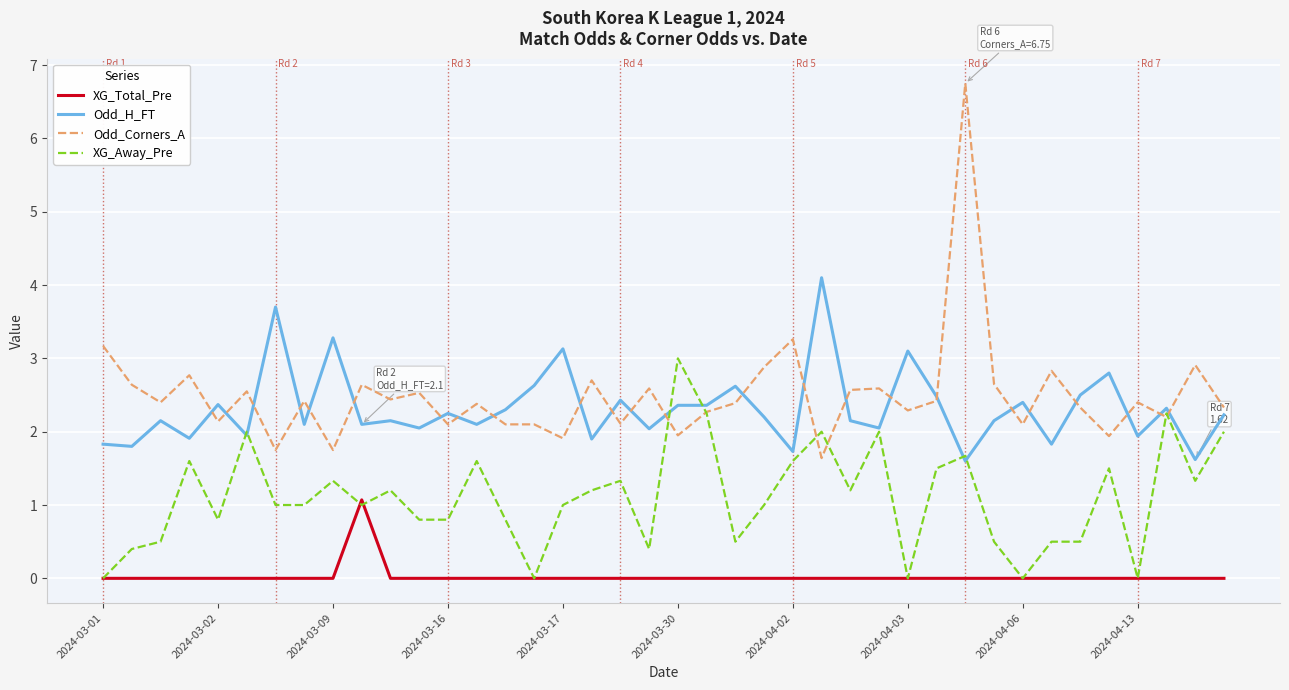

List the series in order of their peak value, lowest first.

XG_Total_Pre, XG_Away_Pre, Odd_H_FT, Odd_Corners_A